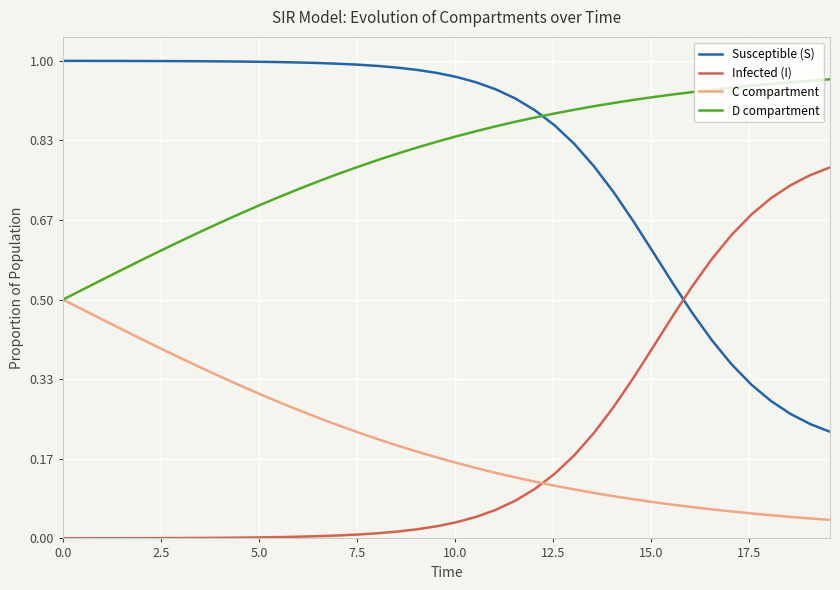

True or false: C compartment and Susceptible (S) cross at least once.

False